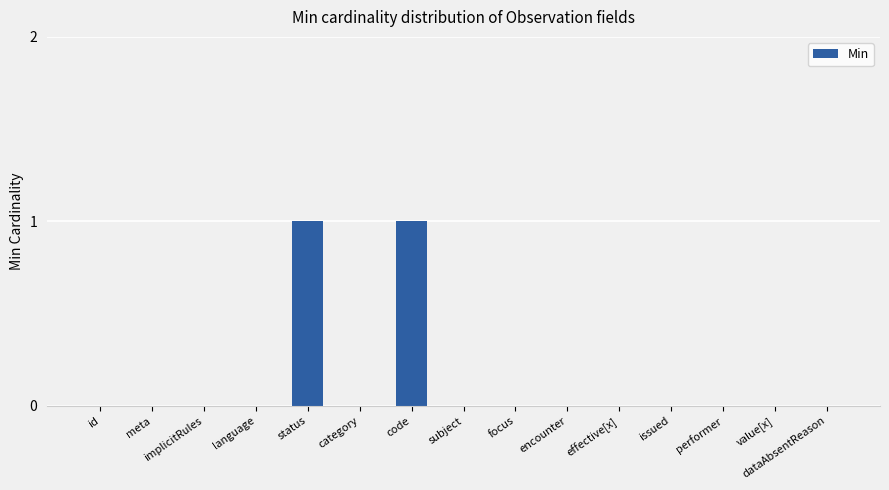

What is the change in value from id to code?

+1